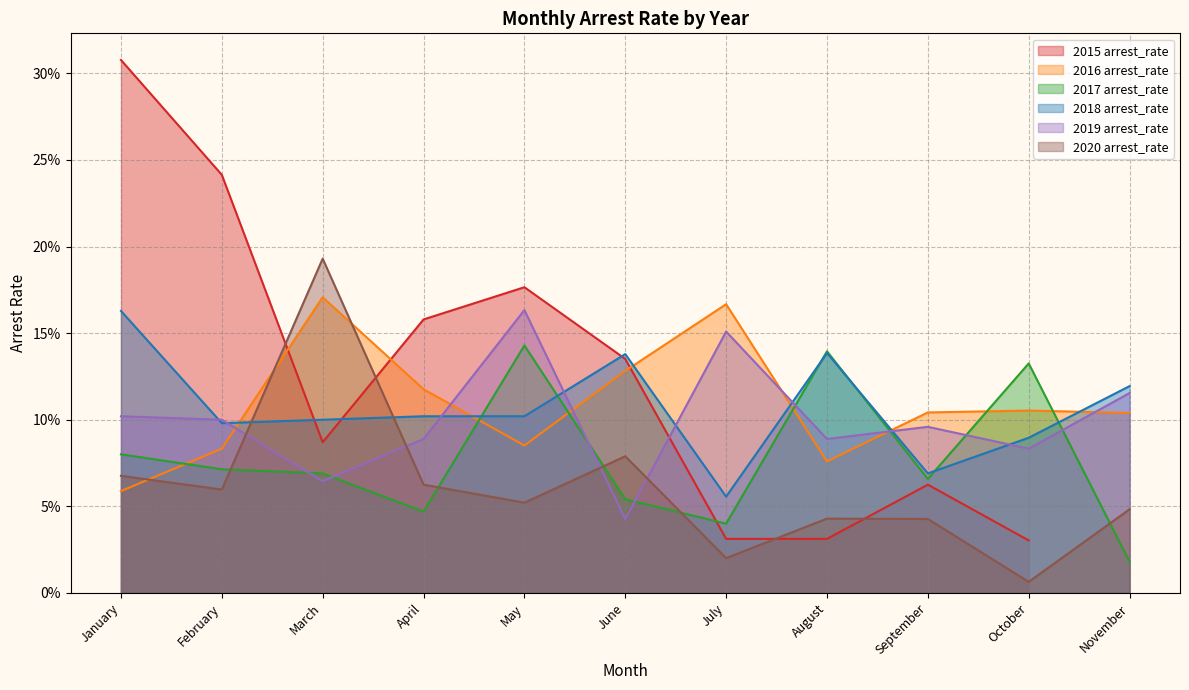

True or false: 2019 arrest_rate has a value of 0.1 at February.

True